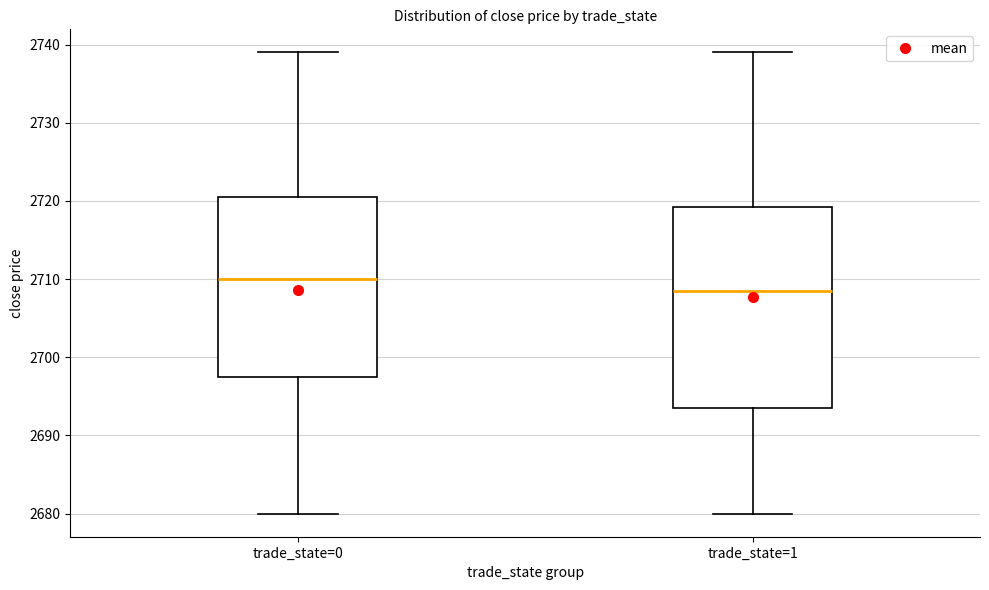

Reading left to right, transcribe this box plot: for each box, give where its median line is, the range the box spans, and where its two whiskers end, as read against the y-axis. The values are not printed on the chart, so give them approximately, as read against the axis.

trade_state=0: median 2710, box 2698 to 2721, whiskers 2680 to 2739
trade_state=1: median 2709, box 2694 to 2719, whiskers 2680 to 2739